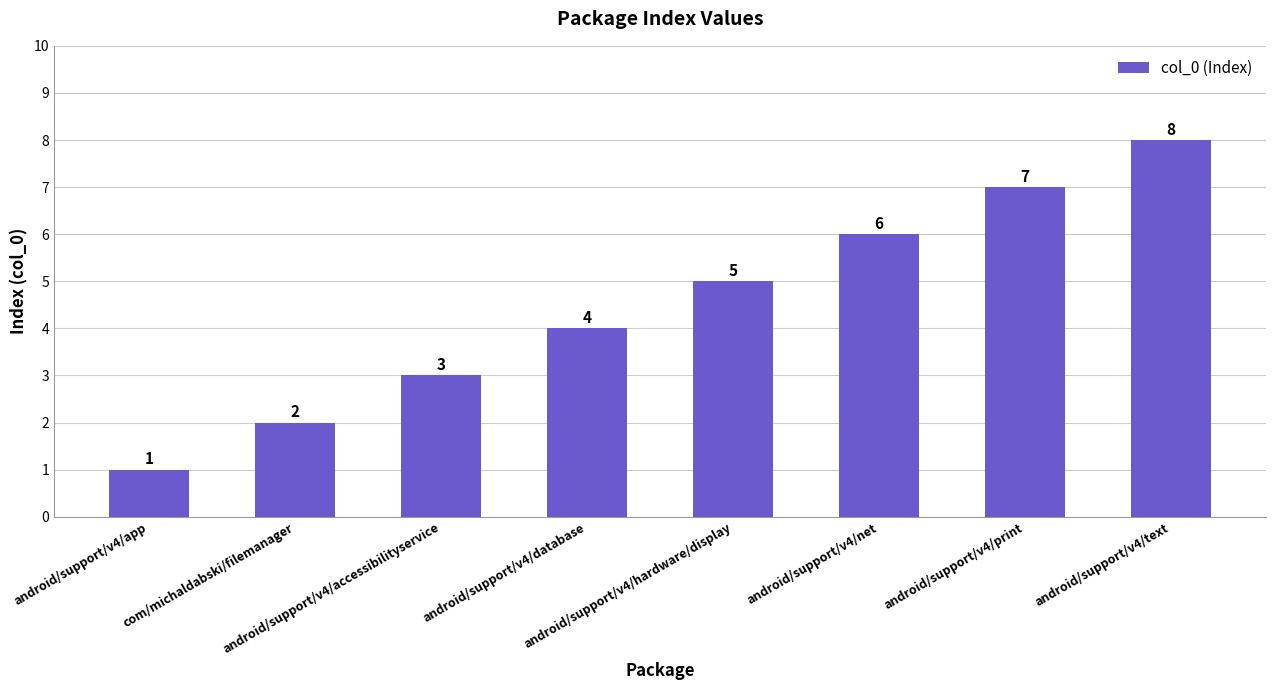

Reading right to left, list all the values displayed in this chart.

8	7	6	5	4	3	2	1